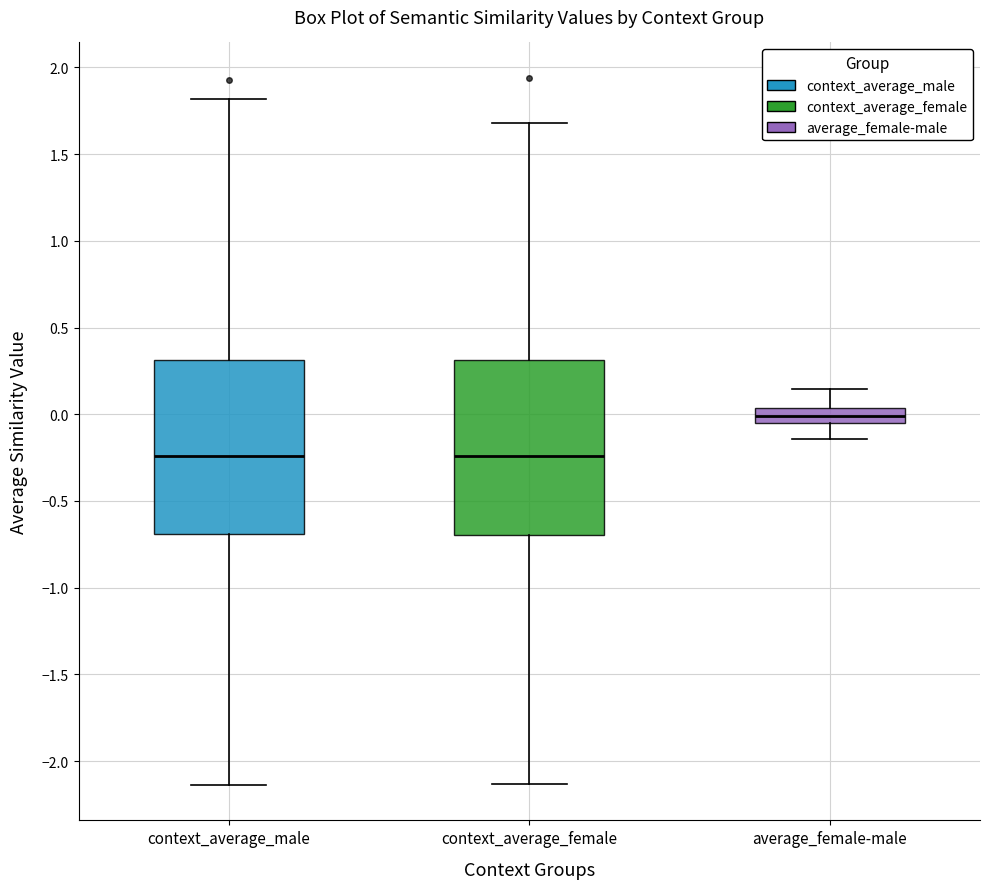

Where is the lower edge of the box for context_average_male on the y-axis? The values are not printed on the chart, so give them approximately, as read against the axis.

-0.70